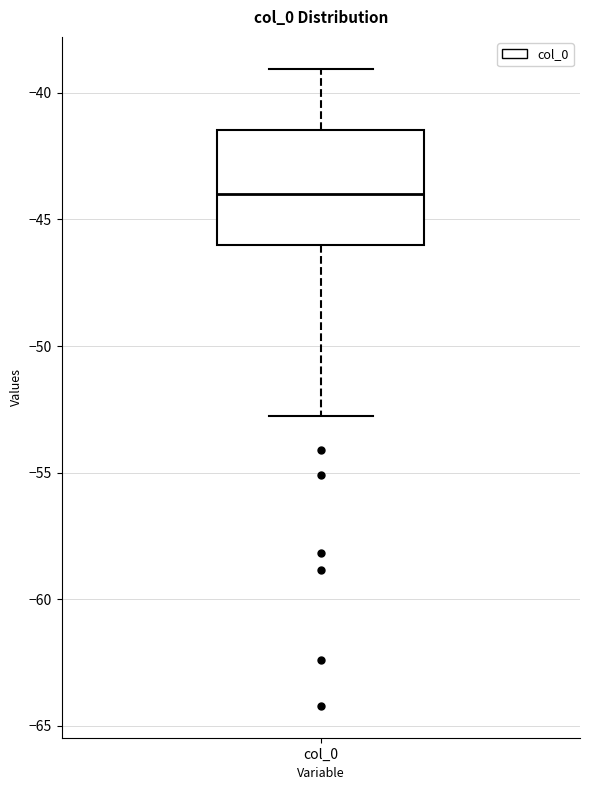

Read this box plot against the y-axis: the position of the median line, the range covered by the box, and the ends of both whiskers. The values are not printed on the chart, so give them approximately, as read against the axis.

median -44.0, box -46.0 to -41.5, whiskers -52.5 to -39.0